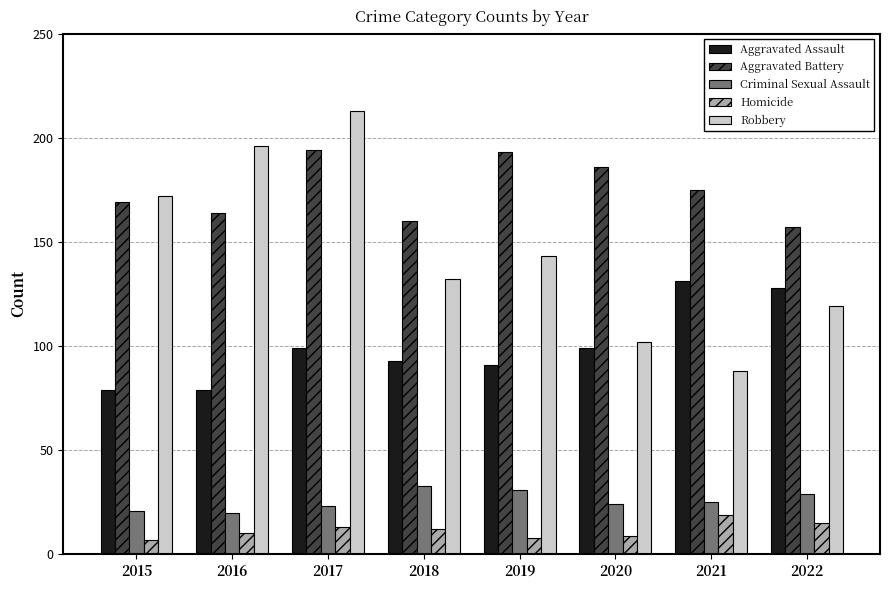

What is the highest value of the Homicide series?

19